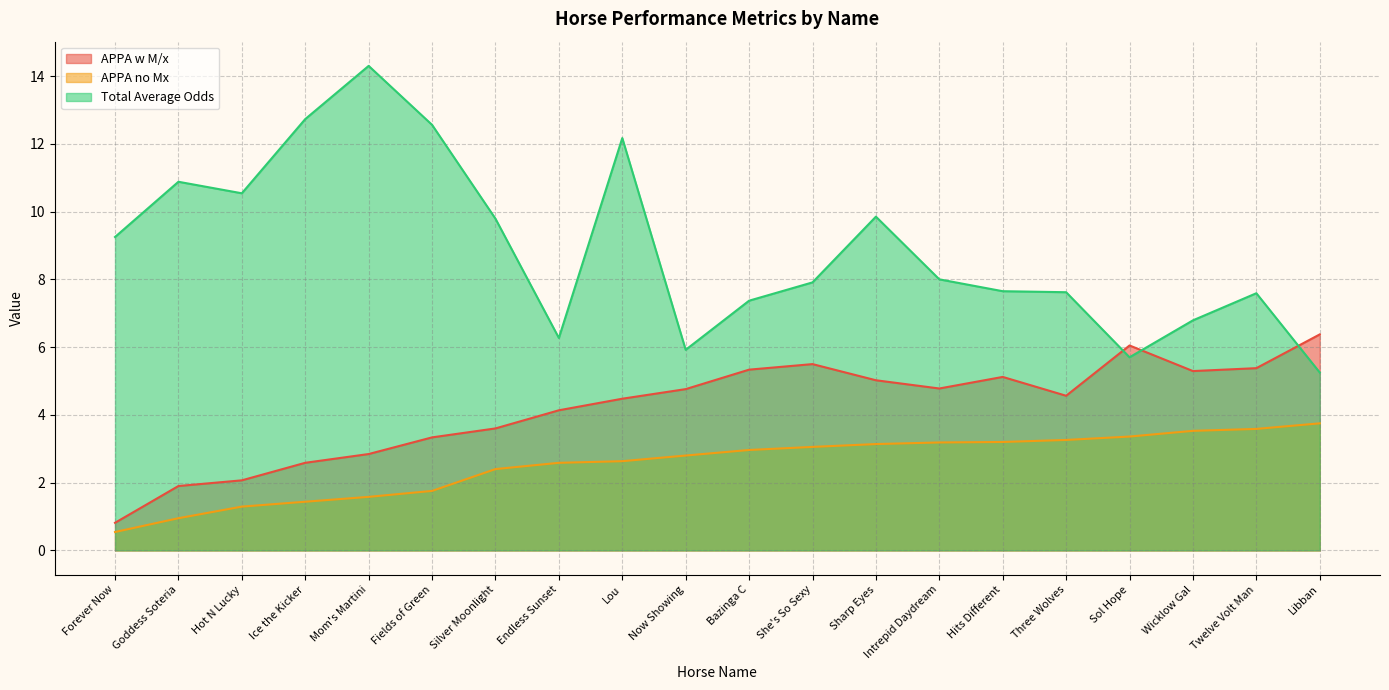

List the series in order of their overall mean, lowest first.

APPA no Mx, APPA w M/x, Total Average Odds